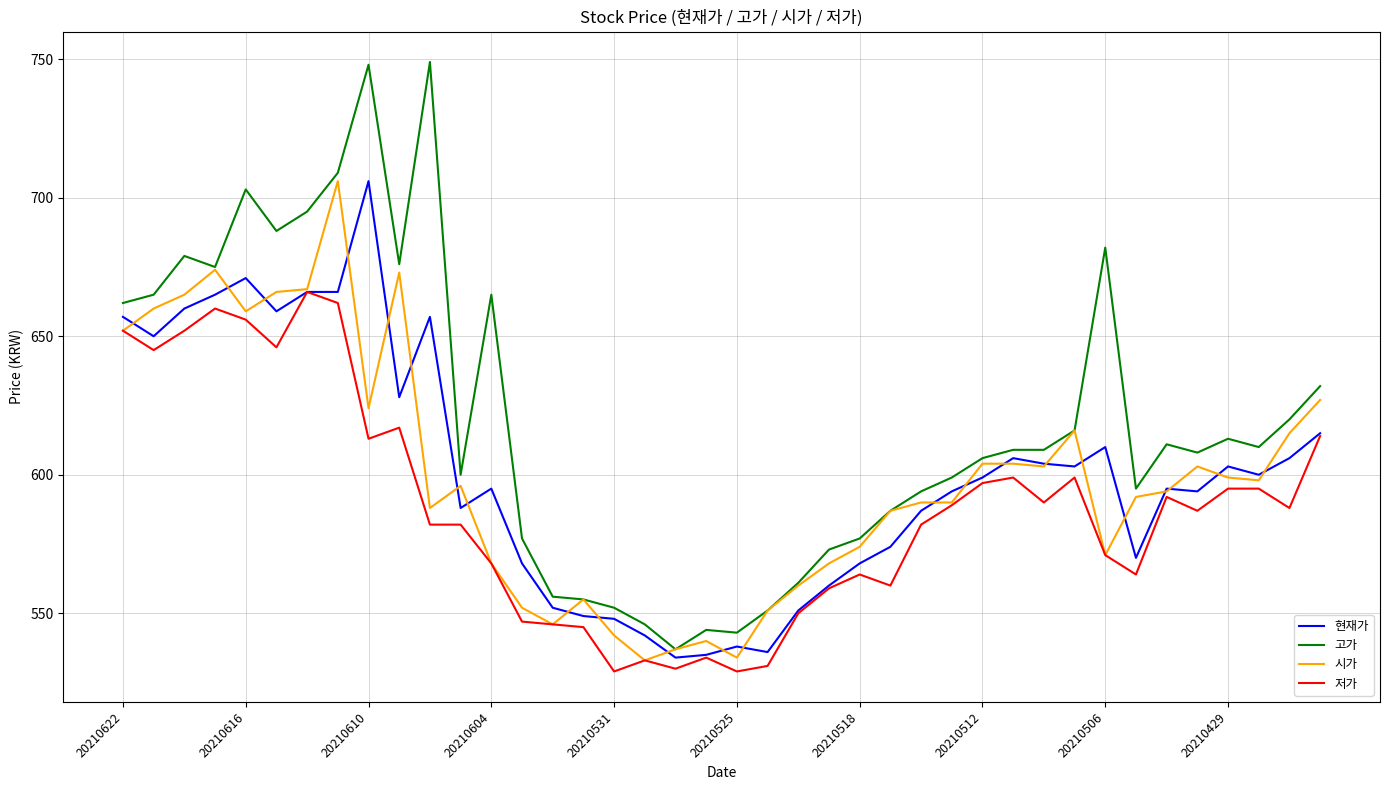

Which series has the largest total across all categories?

고가